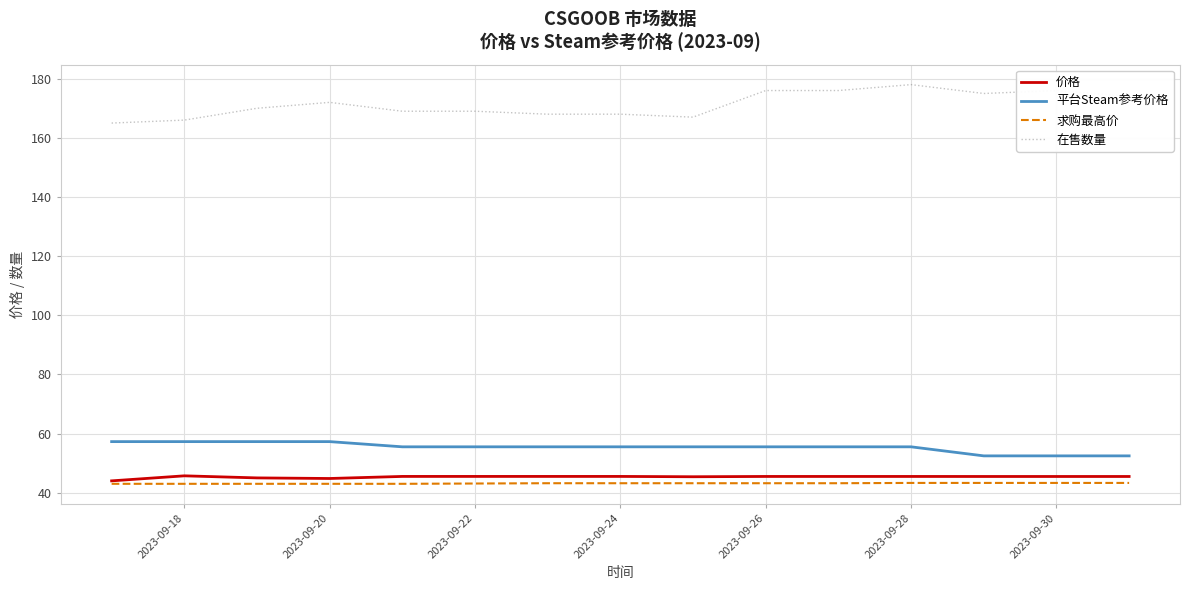

Which series has the largest range (max minus min)?

在售数量